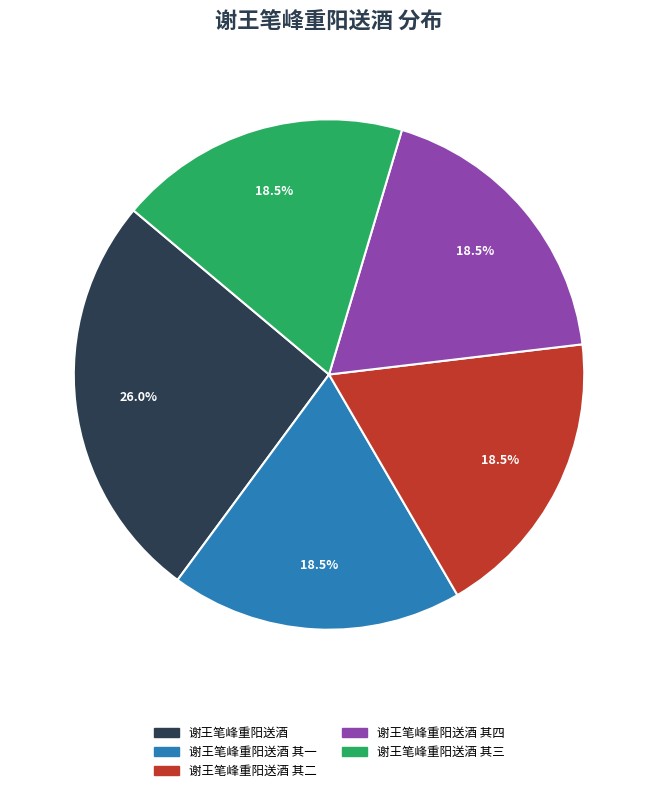

What is the largest slice in the pie chart?

谢王笔峰重阳送酒